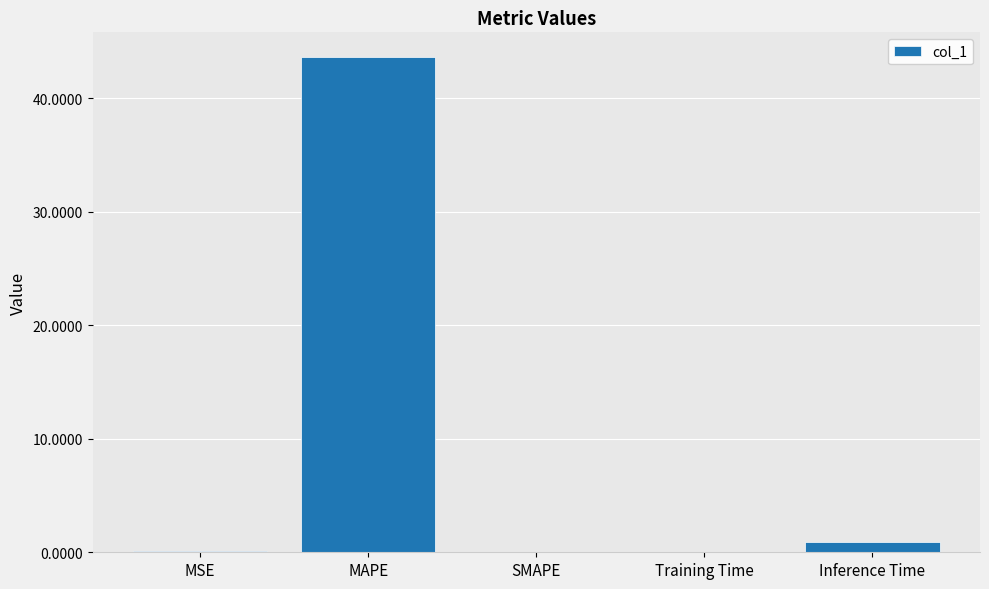

Where is the data nearest to the value 21?

Inference Time